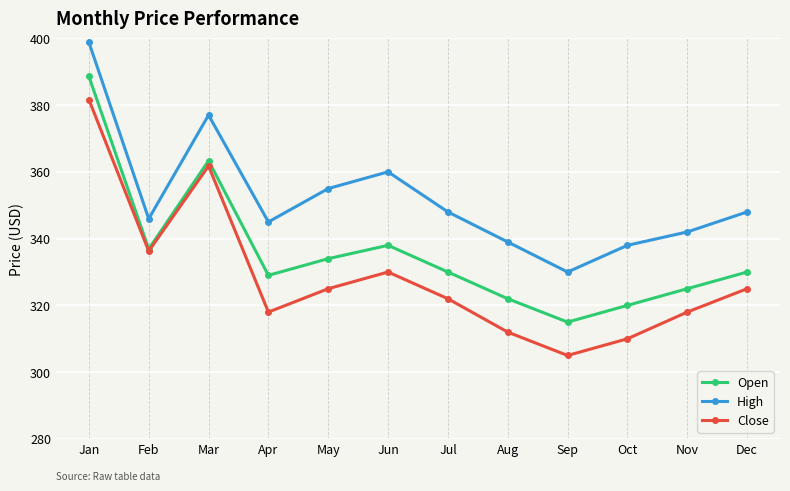

Reading left to right, what are all the values shown in this chart?

Open: Jan=388.6	Feb=336.9	Mar=363.3	Apr=329.0	May=334.0	Jun=338.0	Jul=330.0	Aug=322.0	Sep=315.0	Oct=320.0	Nov=325.0	Dec=330.0
High: Jan=398.8	Feb=345.9	Mar=377.0	Apr=345.0	May=355.0	Jun=360.0	Jul=348.0	Aug=339.0	Sep=330.0	Oct=338.0	Nov=342.0	Dec=348.0
Close: Jan=381.7	Feb=336.3	Mar=361.8	Apr=318.0	May=325.0	Jun=330.0	Jul=322.0	Aug=312.0	Sep=305.0	Oct=310.0	Nov=318.0	Dec=325.0